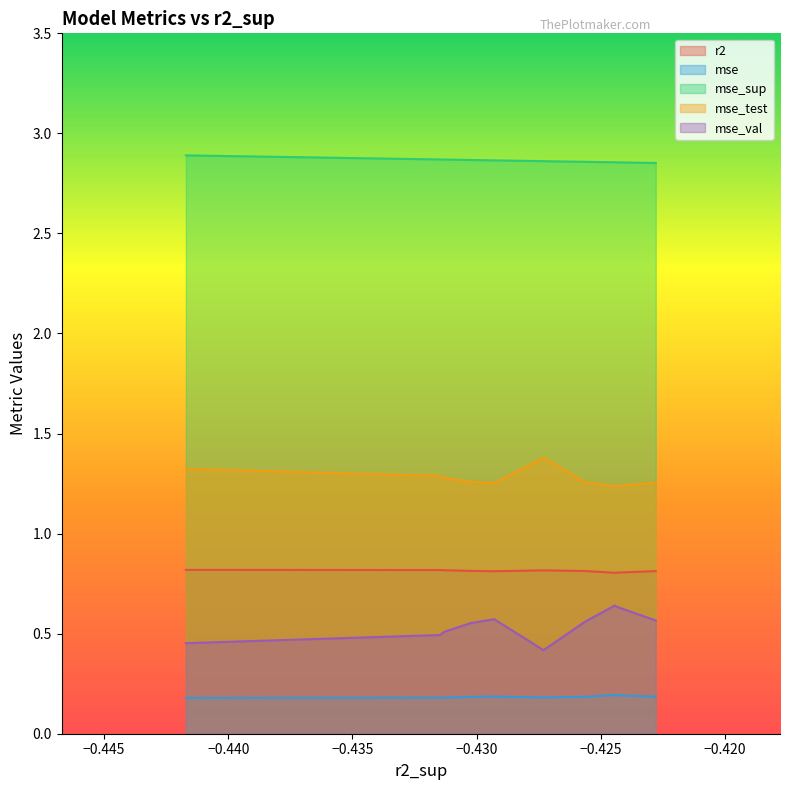

True or false: mse_test and mse_sup cross at least once.

False